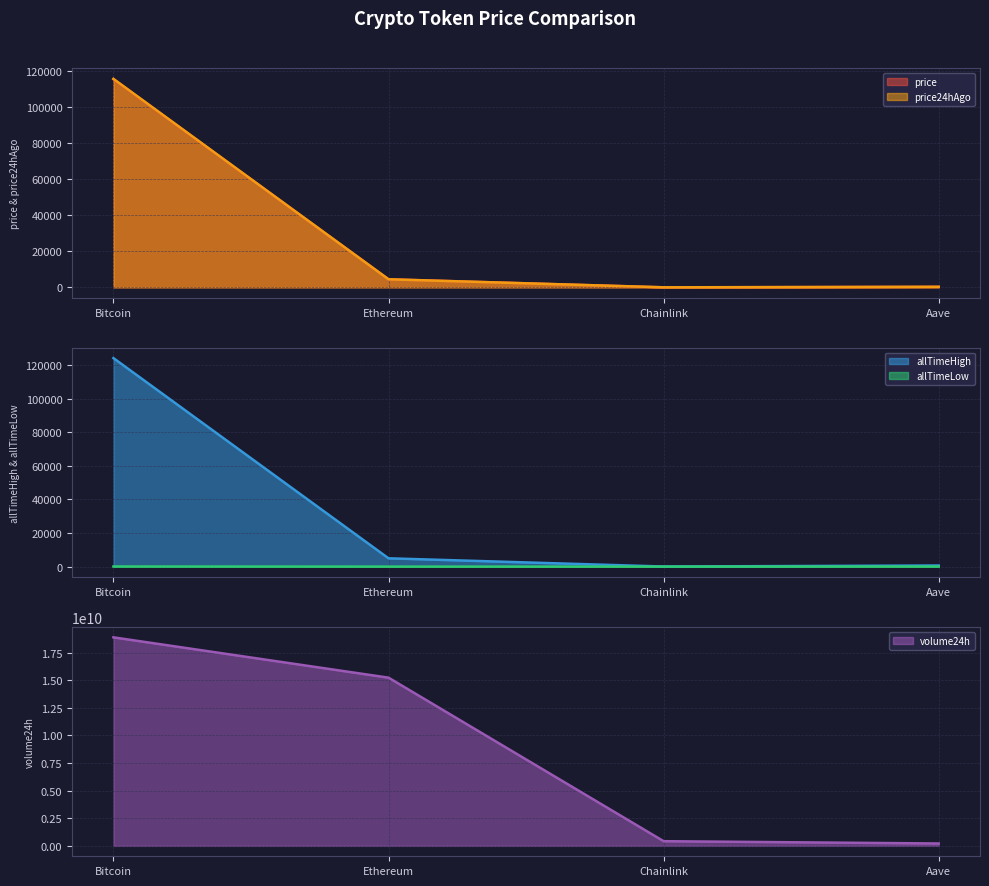

Reading right to left, list all the values displayed in this chart.

price: Aave=296.8	Chainlink=23.1	Ethereum=4493.9	Bitcoin=115588.0
price24hAgo: Aave=297.0	Chainlink=23.3	Ethereum=4479.3	Bitcoin=115813.0
volume24h: Aave=214065871.0	Chainlink=421599872.0	Ethereum=15230967631.0	Bitcoin=18881865102.0
allTimeHigh: Aave=661.7	Chainlink=52.7	Ethereum=4946.1	Bitcoin=124128.0
allTimeLow: Aave=26.0	Chainlink=0.1	Ethereum=0.4	Bitcoin=67.8